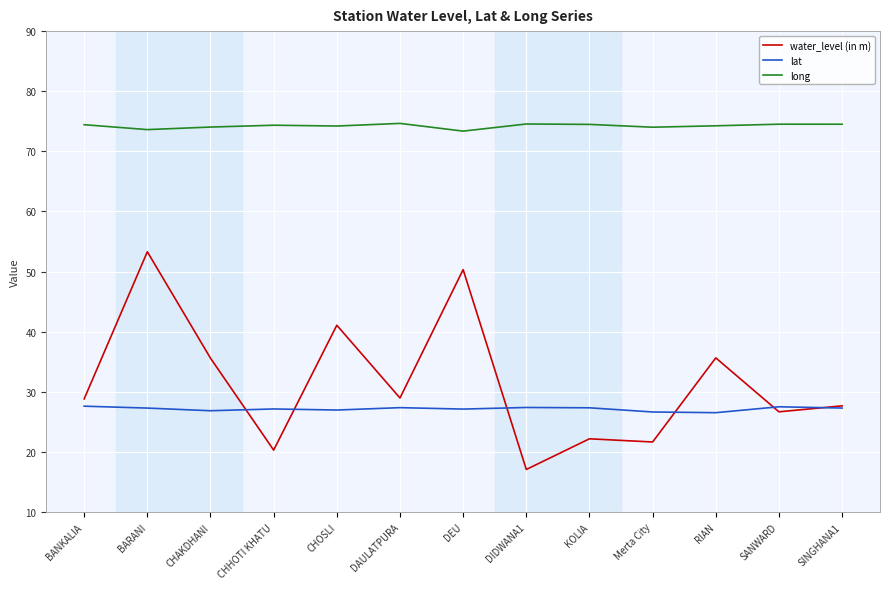

What position from the left is CHHOTI KHATU?

4